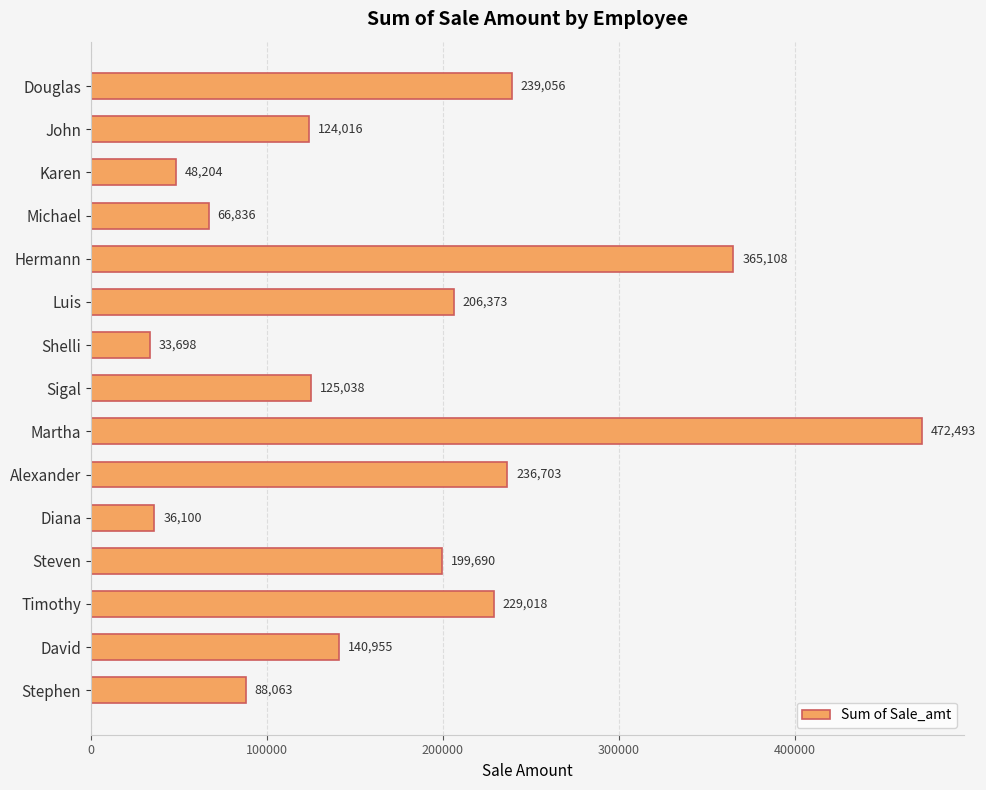

Does the chart contain any negative values?

No